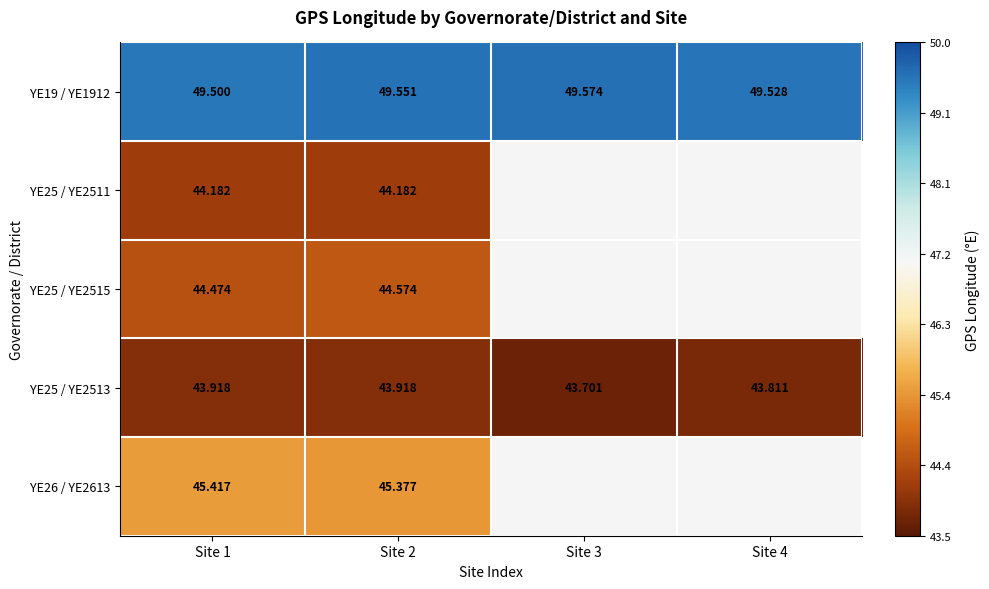

Is the value of YE25 / YE2515 at Site 2 greater than the value of YE19 / YE1912 at Site 3?

No